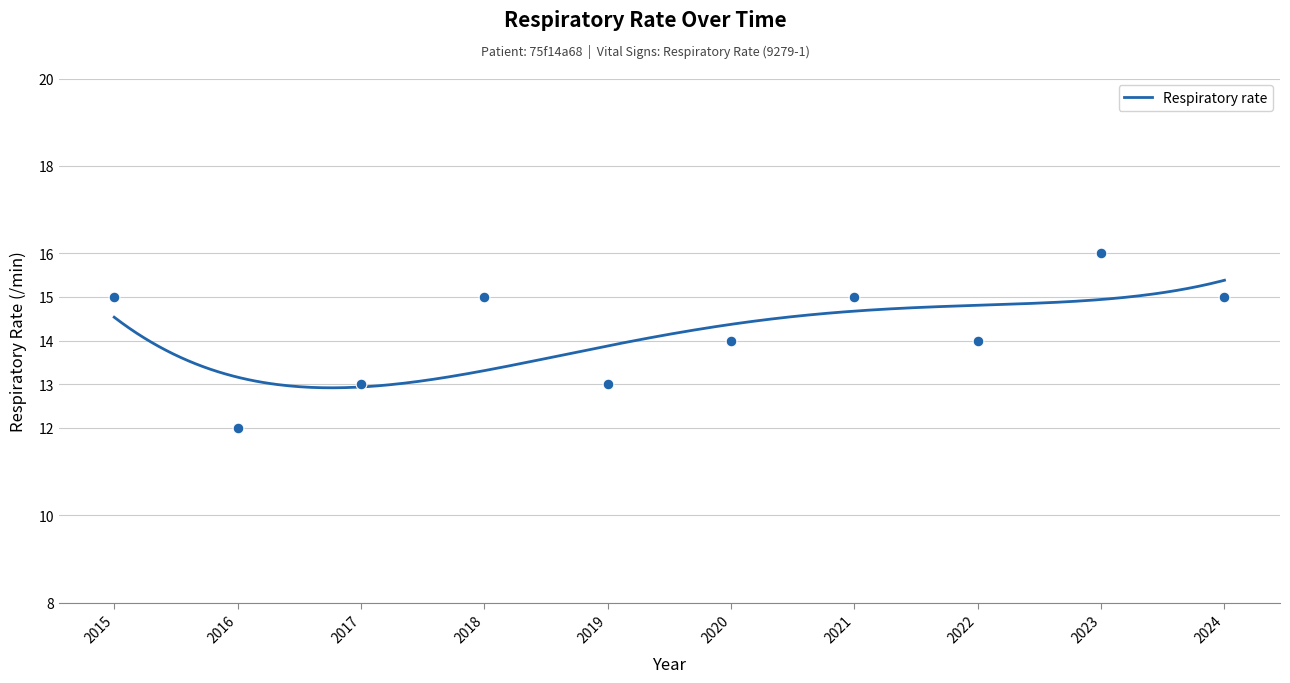

What is the ratio of the value at 2020 to the value at 2017?

1.1